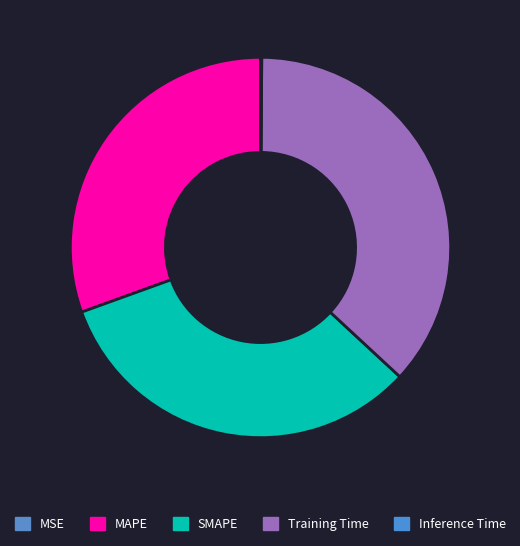

How many slices are in this pie chart?

5